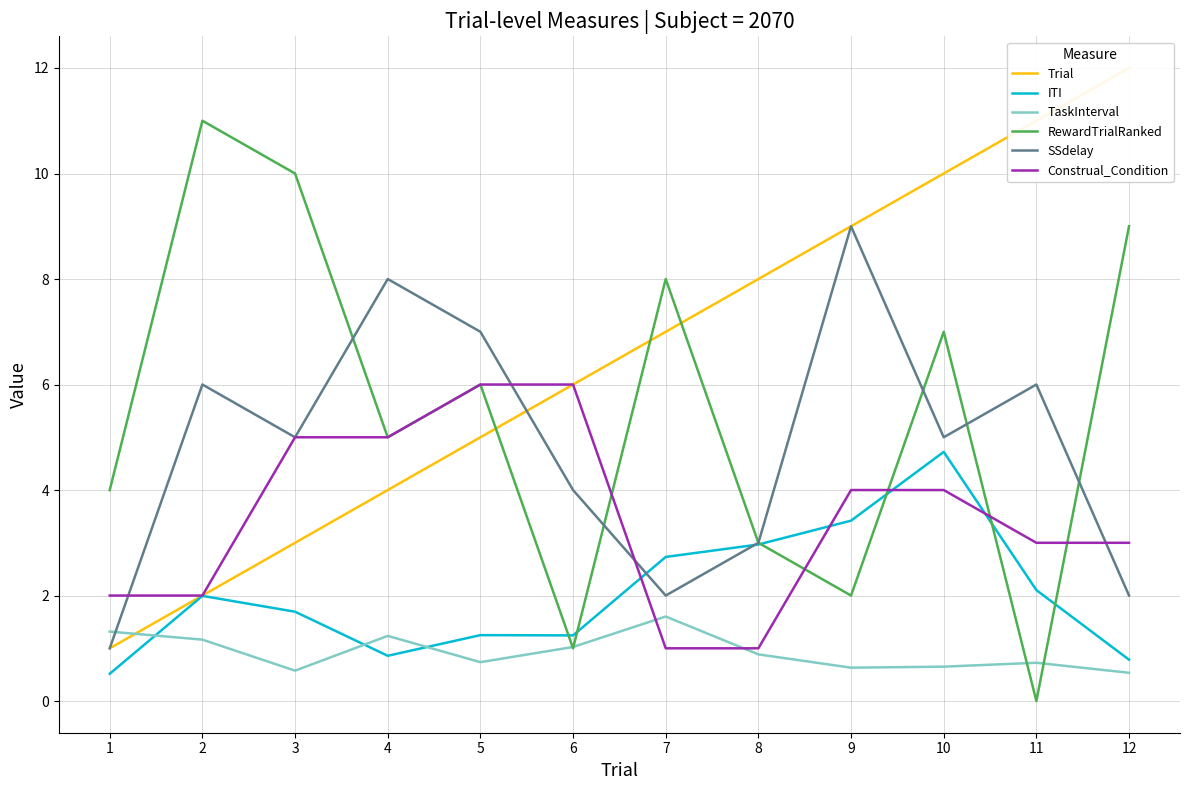

Rank the categories by ITI value from lowest to highest.

1, 12, 4, 6, 5, 3, 2, 11, 7, 8, 9, 10